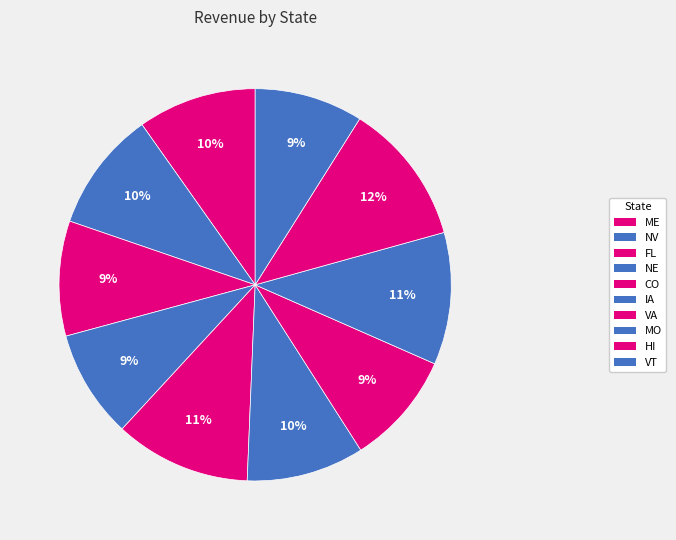

Count the number of slices in the pie.

10